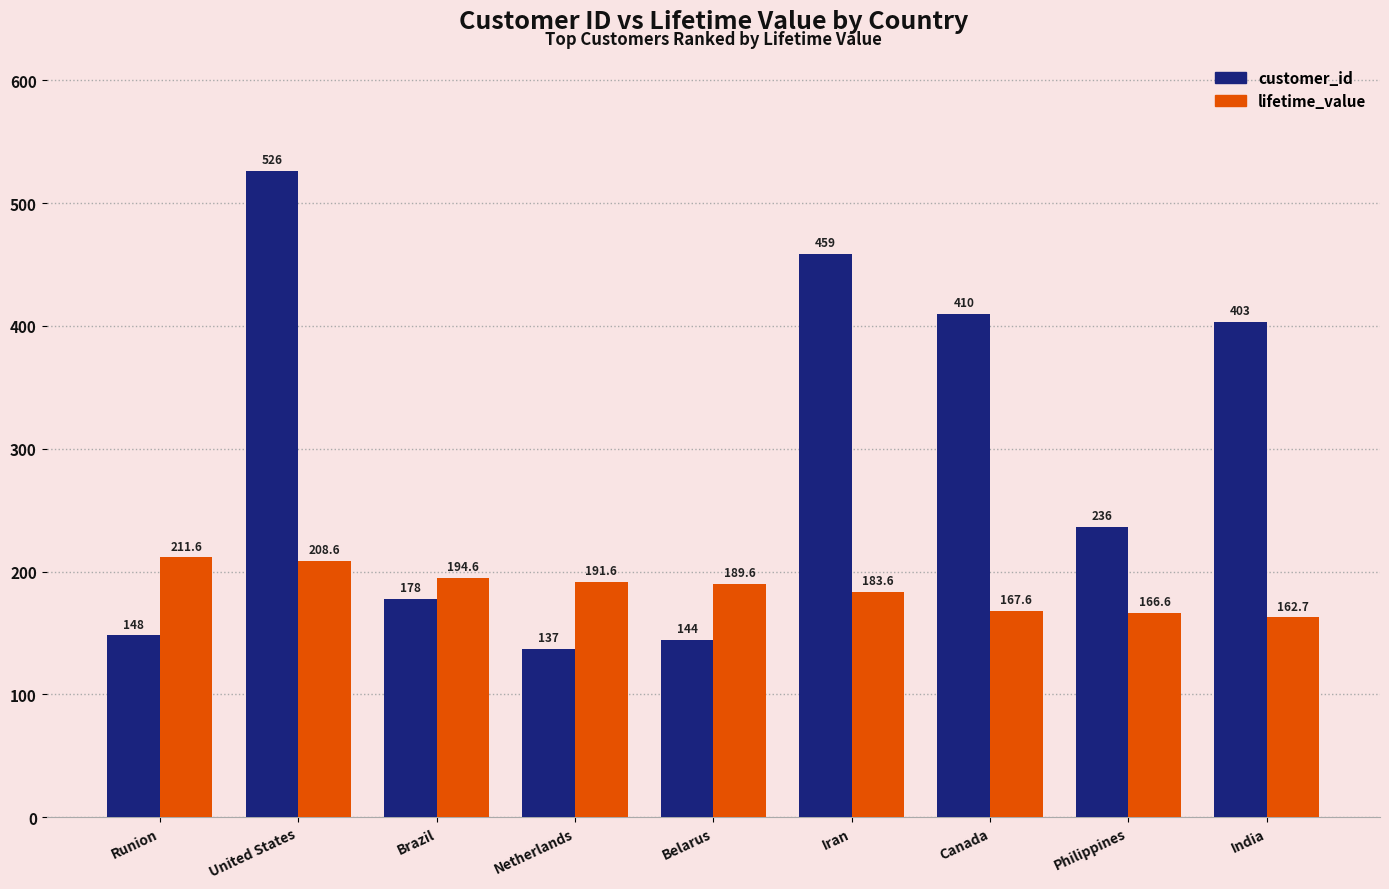

How many values in the lifetime_value series exceed 189?

5